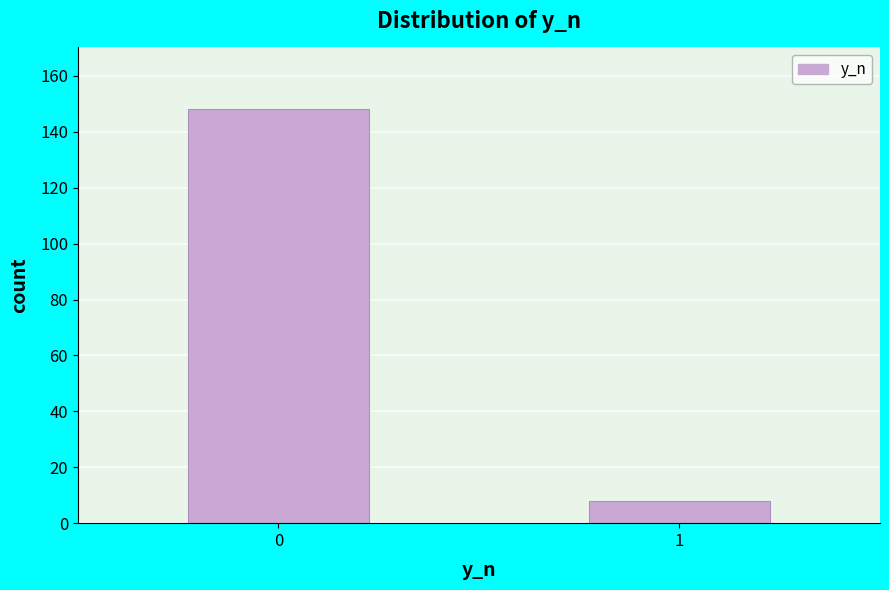

Reading left to right, transcribe all the data shown in this chart.

0=148	1=8